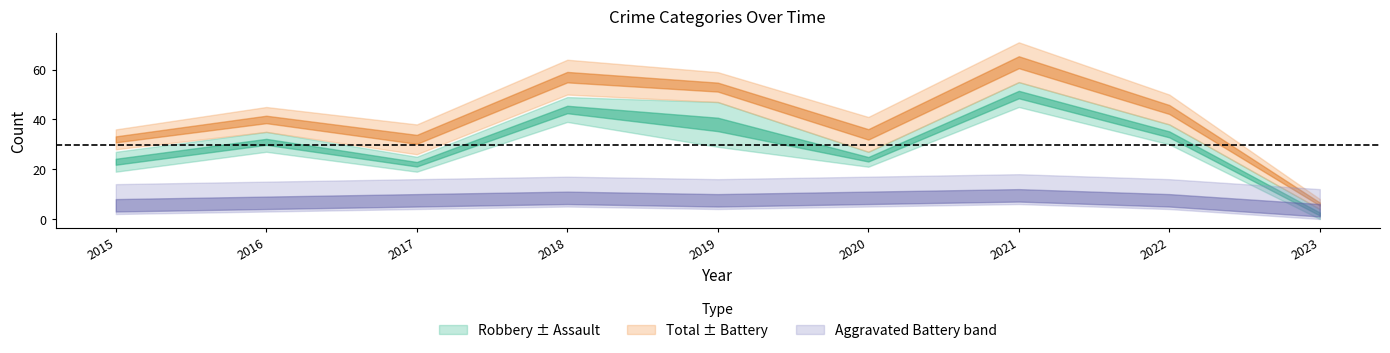

Is it true that Aggravated Assault equals 5 at 2018?

True